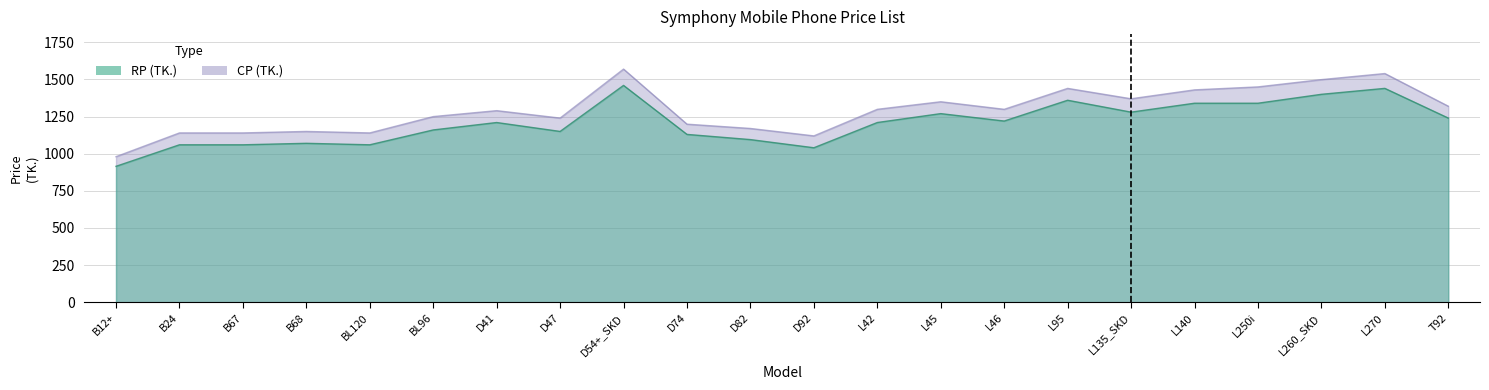

At how many categories does at least one series exceed 1150?

16